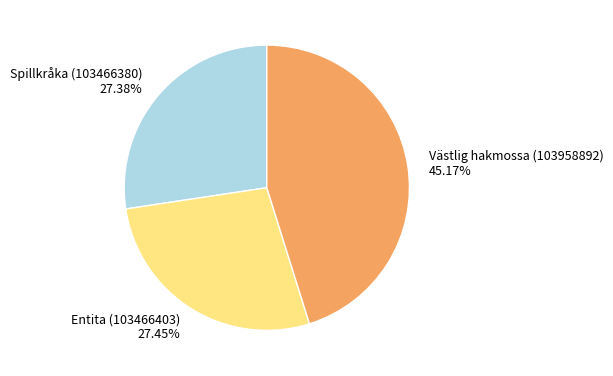

To the nearest percent, what is the average slice percentage?

33%